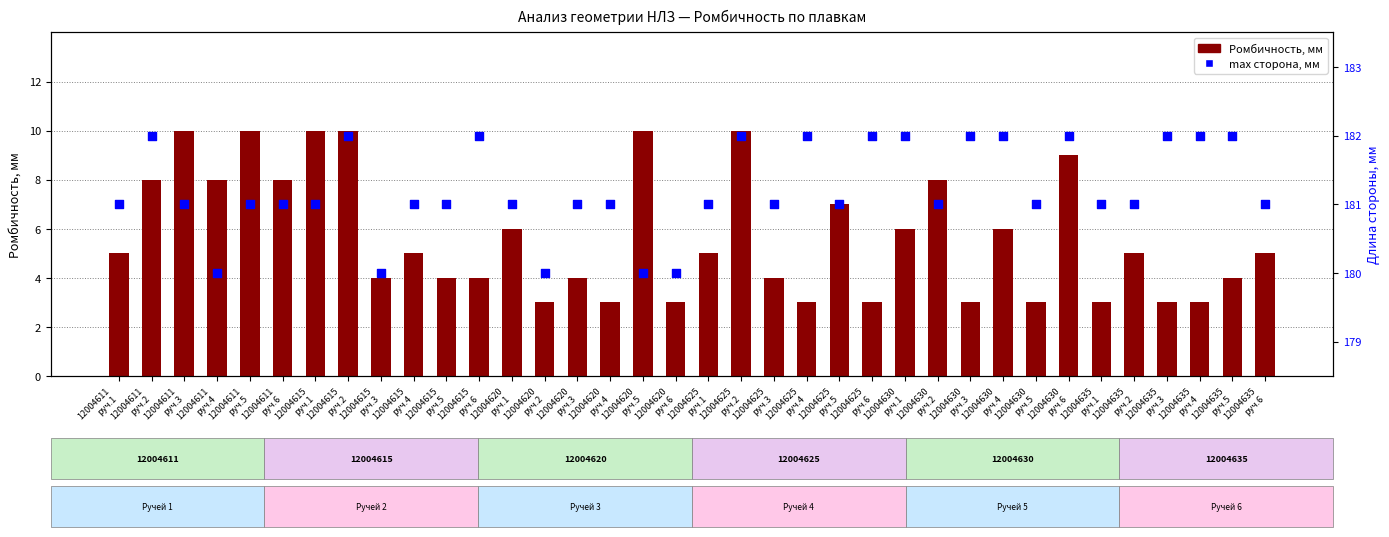

At which category is the sum across all series the highest?

12004615
руч.2